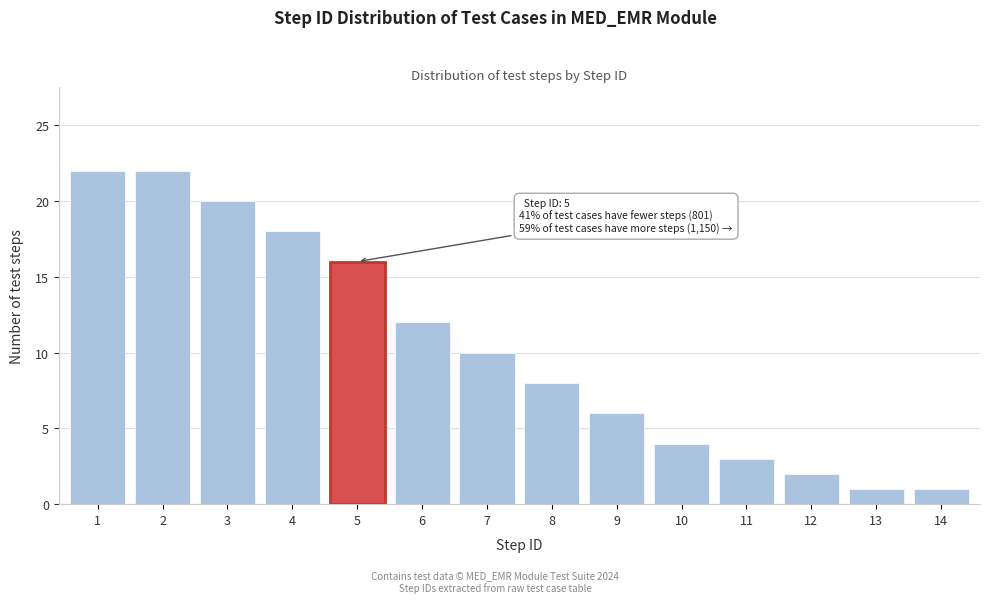

Reading left to right, transcribe all the data shown in this chart.

22	22	20	18	16	12	10	8	6	4	3	2	1	1